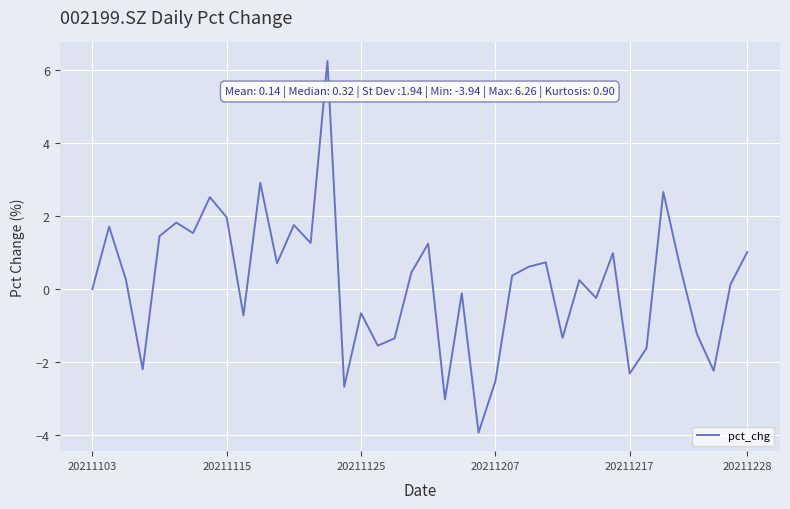

What is the maximum value shown in the chart?

6.3